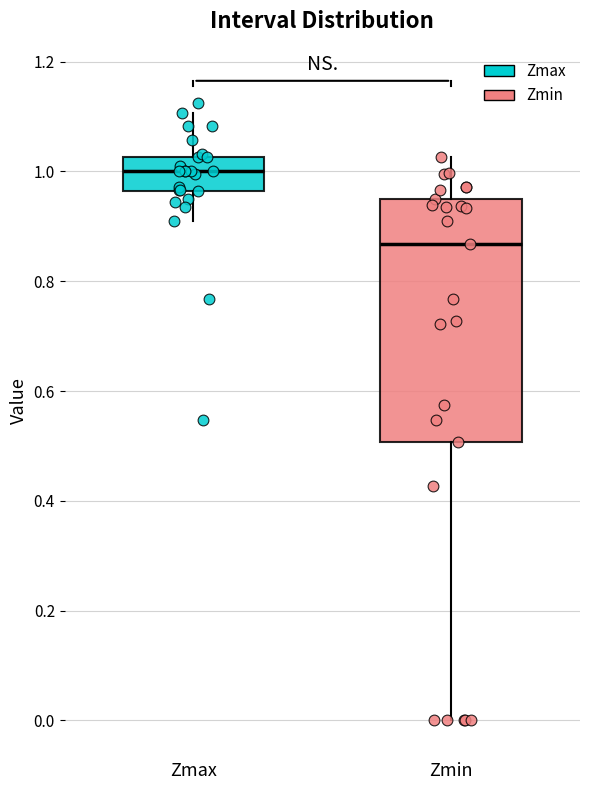

Reading left to right, read every box against the y-axis: the position of its median line, the range the box covers, and the ends of its whiskers. The values are not printed on the chart, so give them approximately, as read against the axis.

Zmax: median 1.00, box 0.96 to 1.02, whiskers 0.90 to 1.10
Zmin: median 0.86, box 0.50 to 0.94, whiskers 0.00 to 1.02